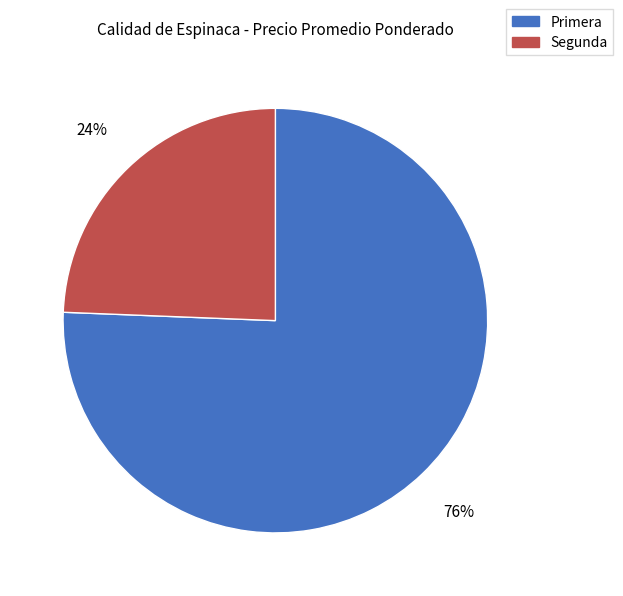

Is it true that Primera is 76% of the pie?

True